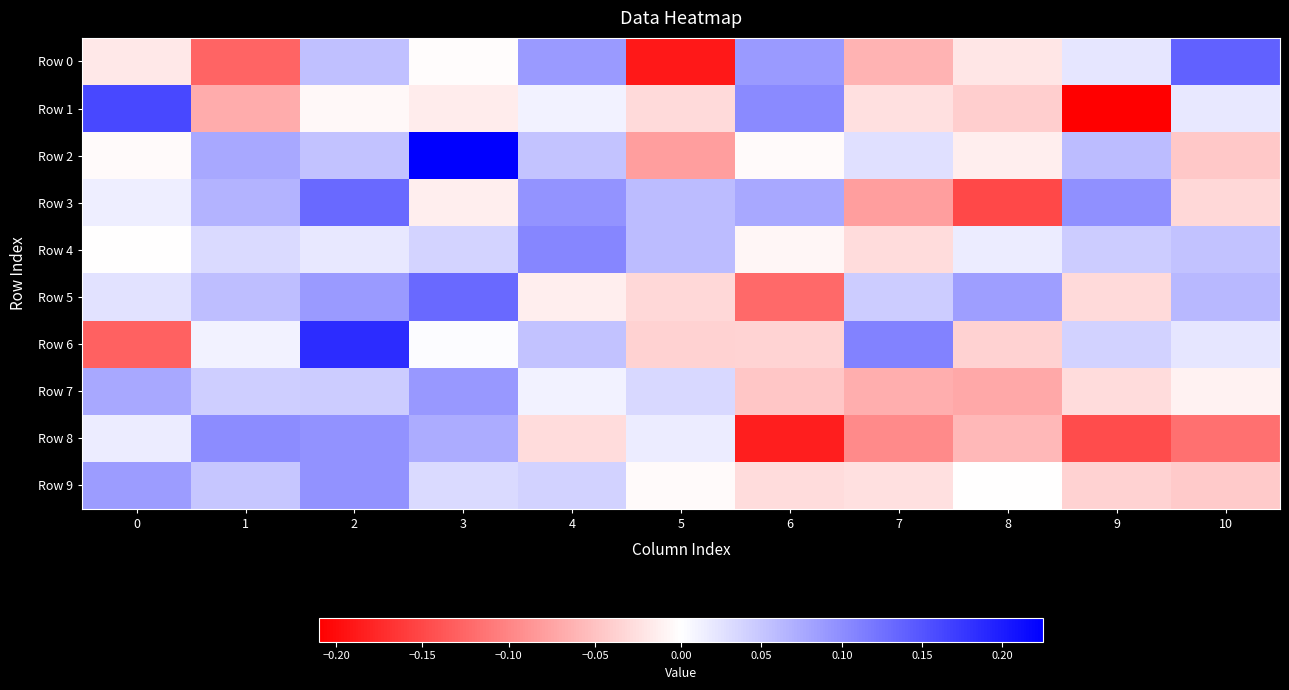

What is the minimum value shown in the chart?

-0.2